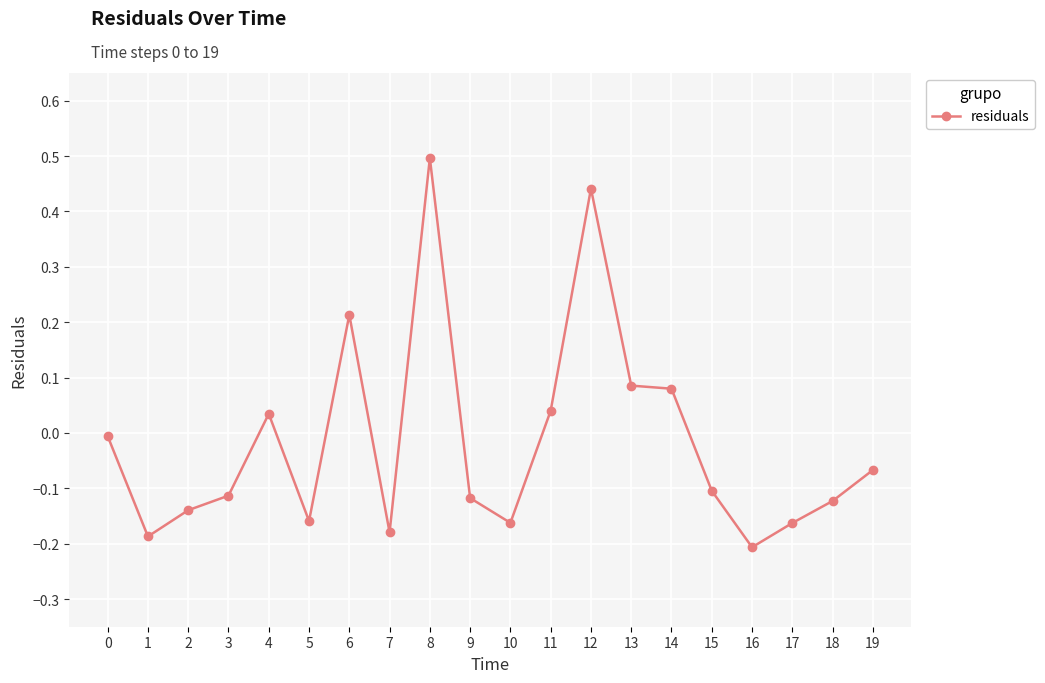

The value at 9 is -0.2. True or false?

False